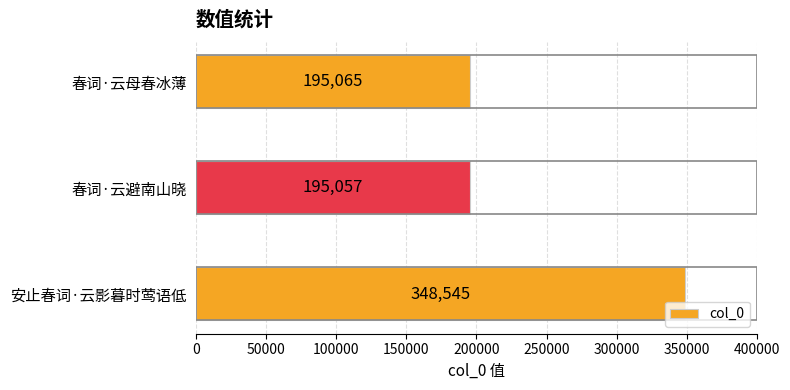

Approximately how many times larger is the value at 春词·云母春冰薄 compared to 春词·云避南山晓?

1.0